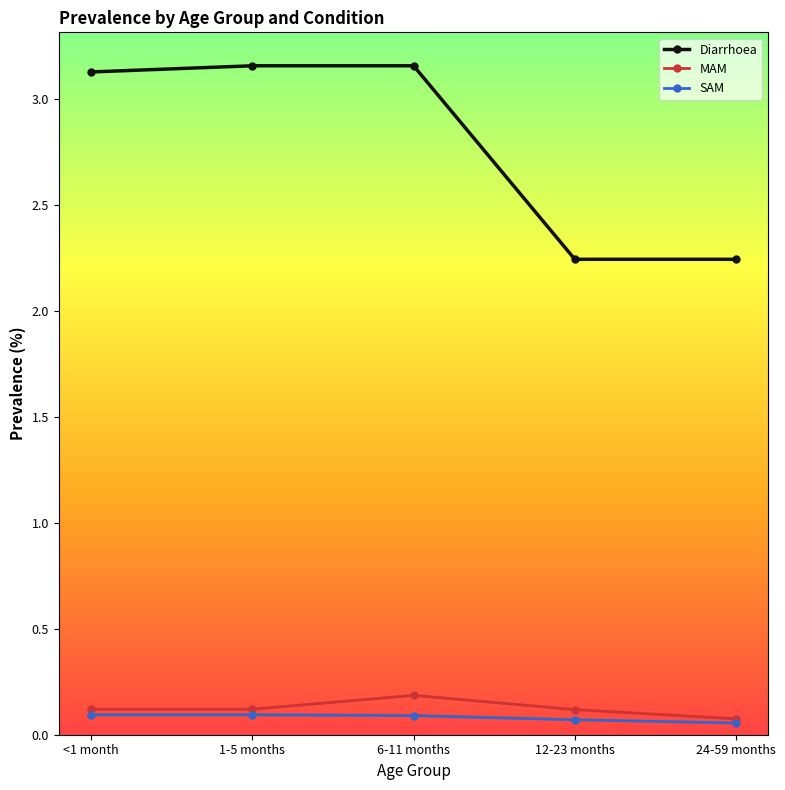

Which series has the largest total across all categories?

Diarrhoea